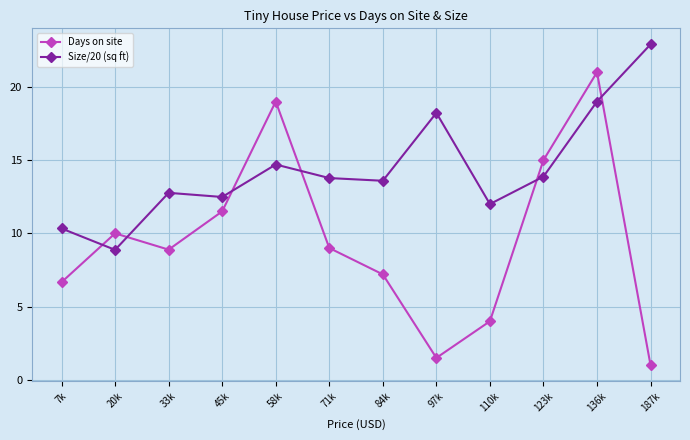

How many distinct data groups are displayed?

2